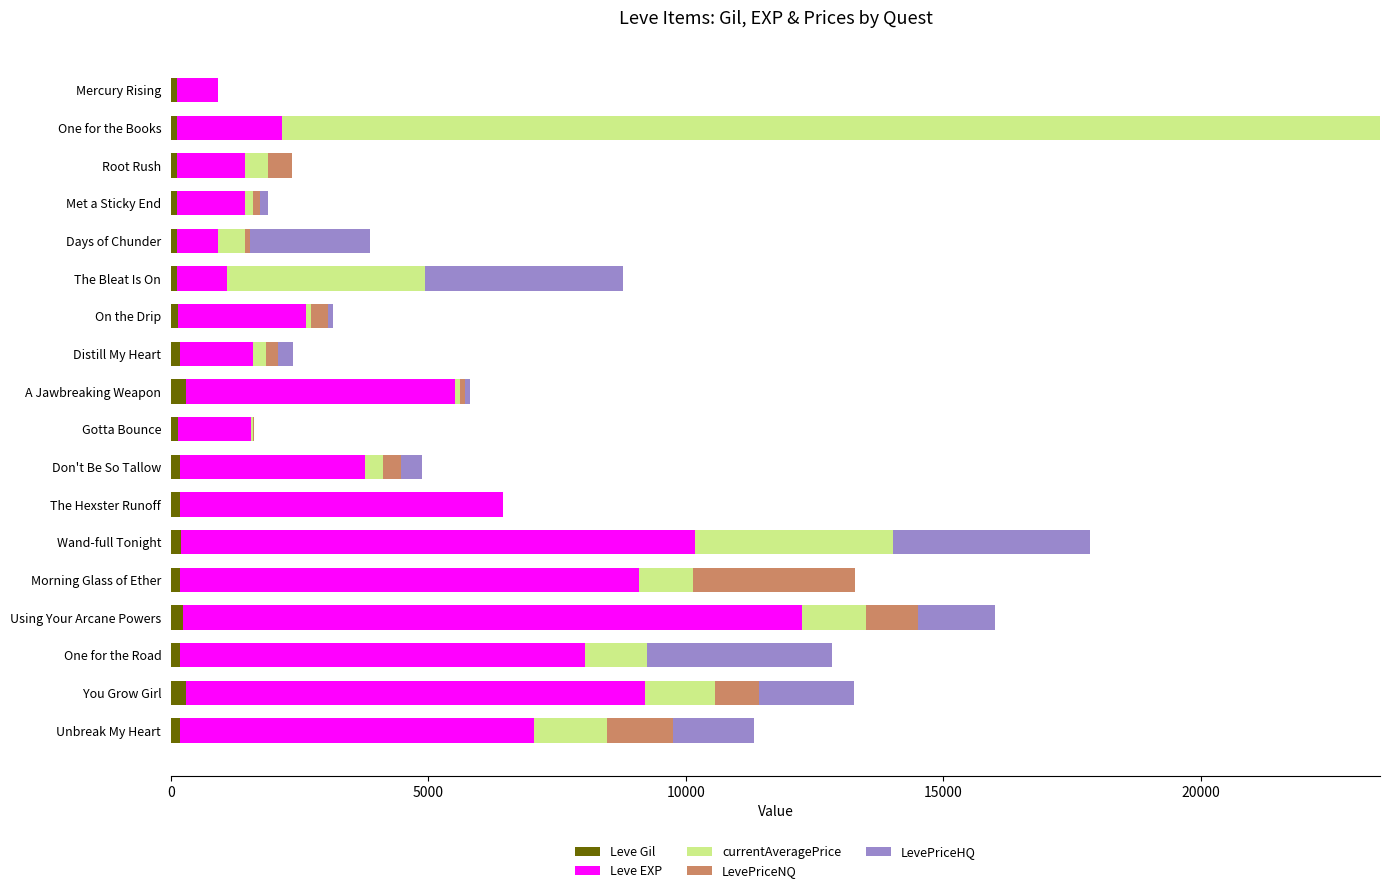

At which category is the sum across all series the highest?

One for the Books